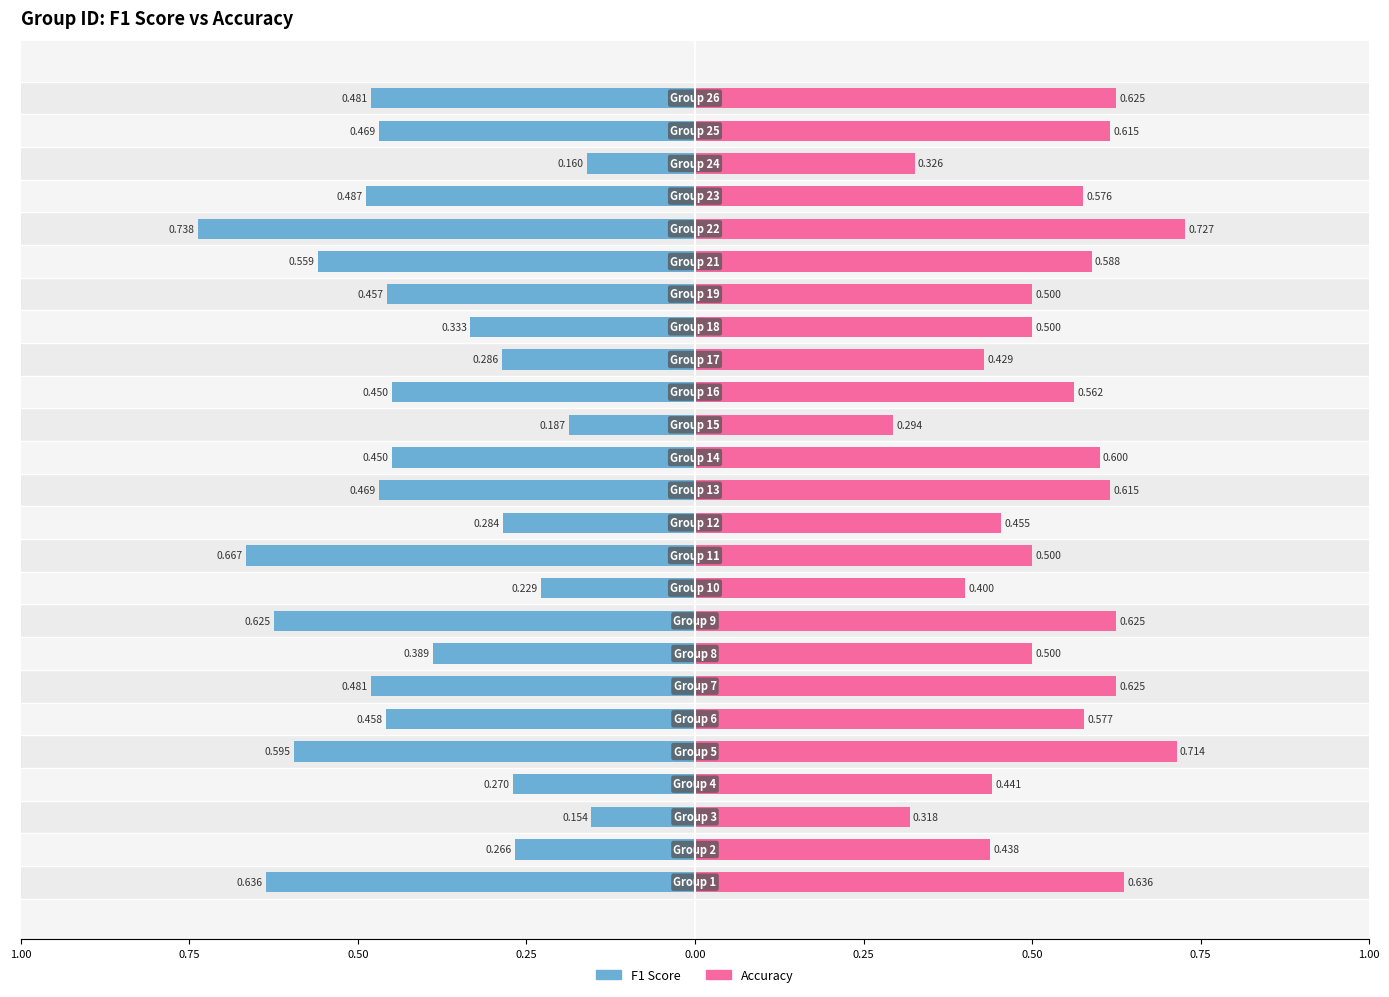

The value of accuracy at 20 is 1.1. True or false?

False